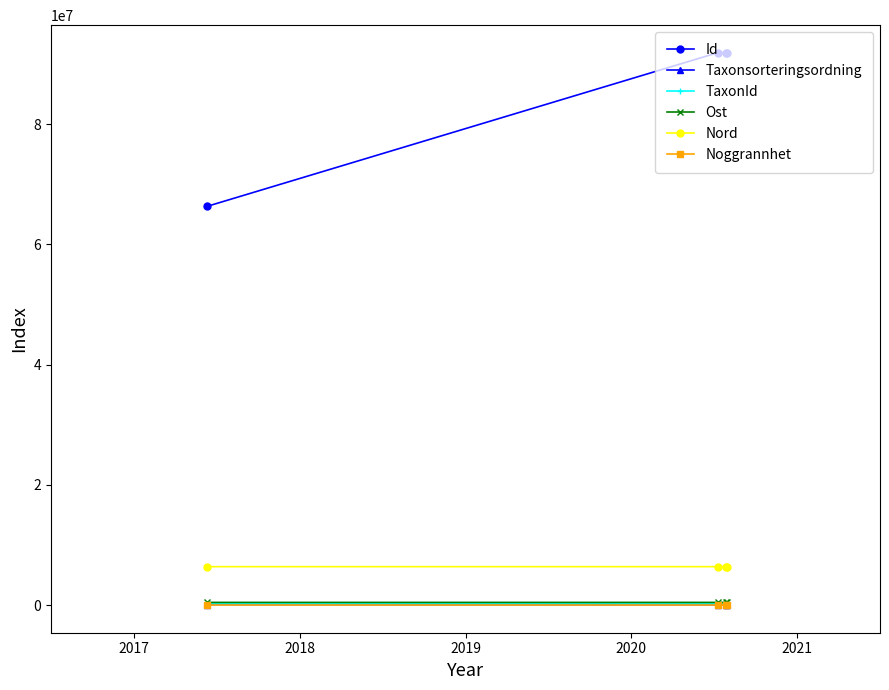

What is the maximum value shown in the chart?

91856427